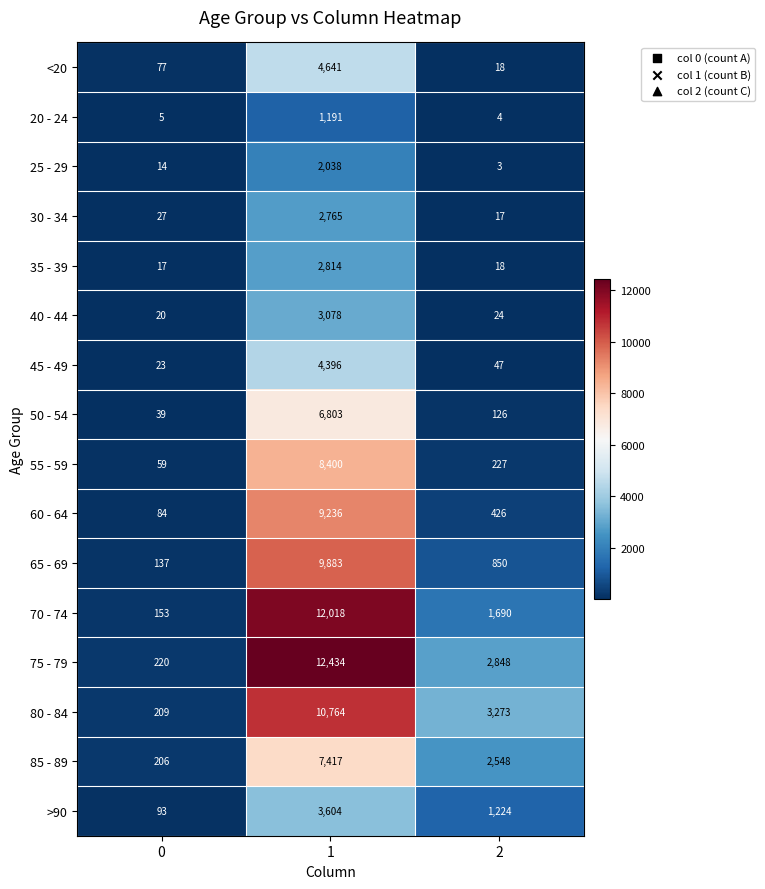

At how many categories does at least one series exceed 9208?

1